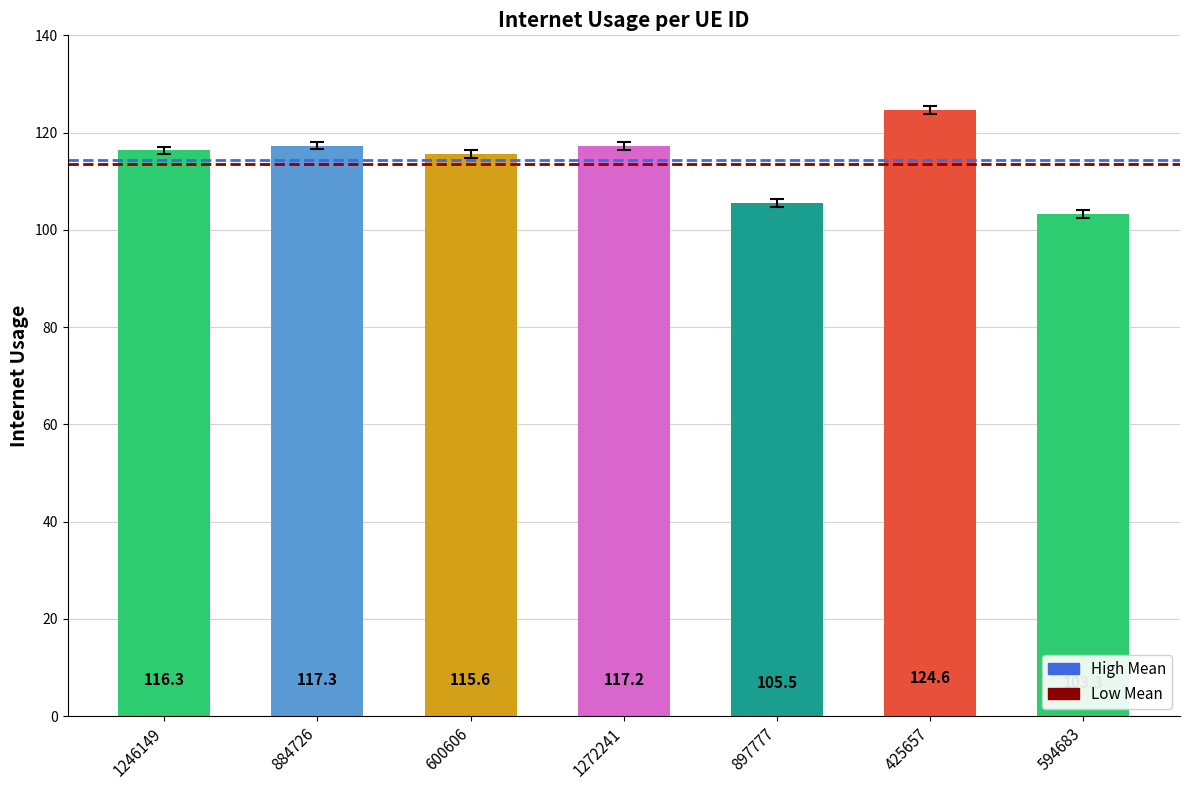

What is the maximum value shown in the chart?

124.6